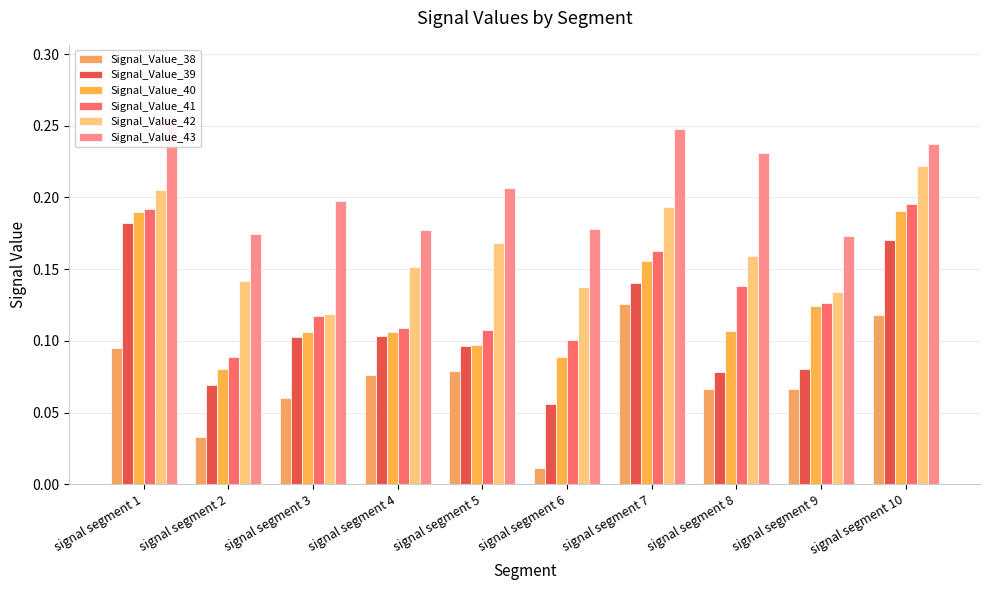

Is it true that Signal_Value_42 equals 0.3 at signal segment 7?

False